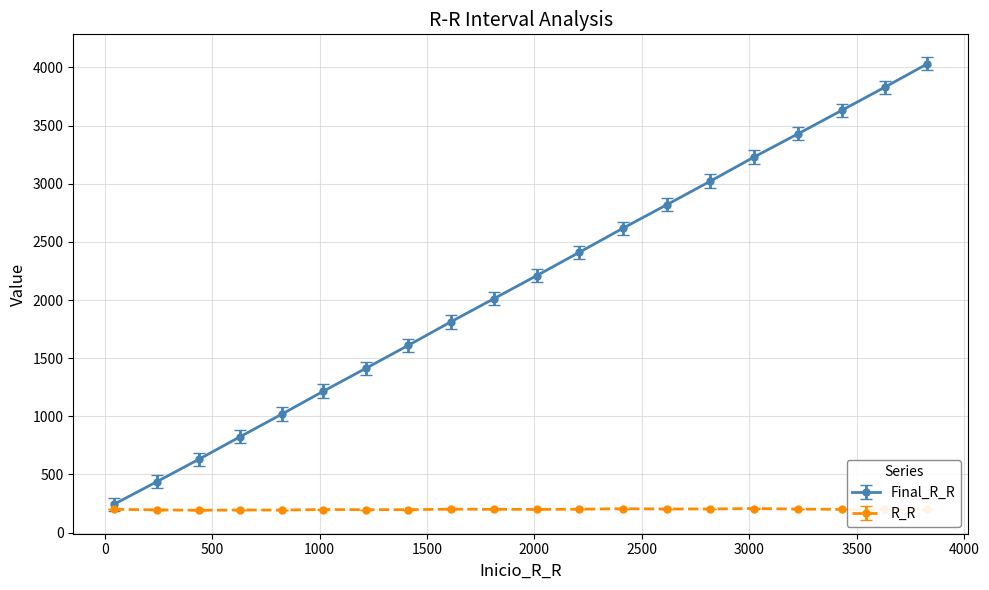

What is the maximum value for R_R?

207